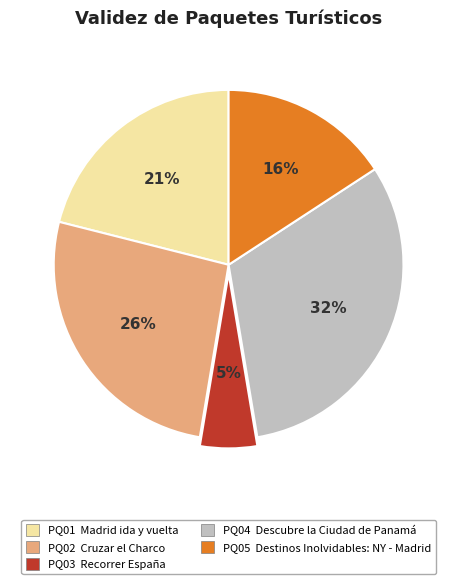

Which category has the biggest portion of the pie?

PQ04